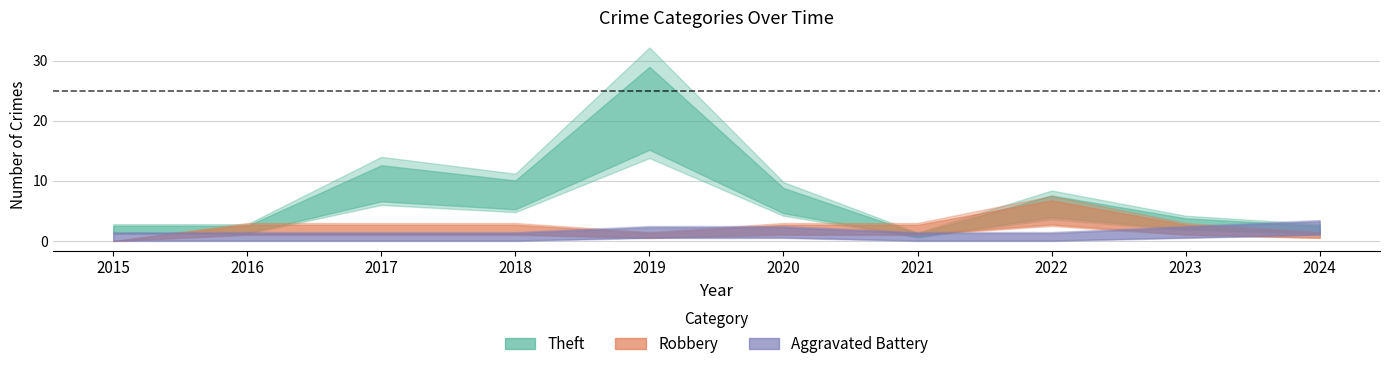

What is the maximum value for Robbery?

5